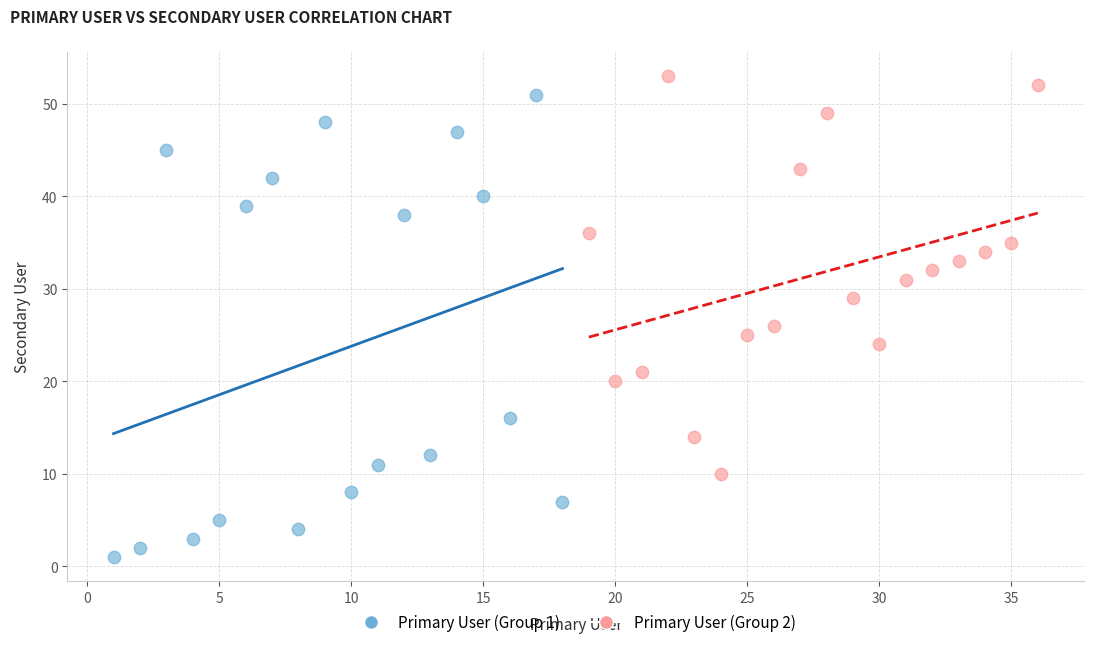

Which series contains the lowest Y value?

Primary User (Group 1)